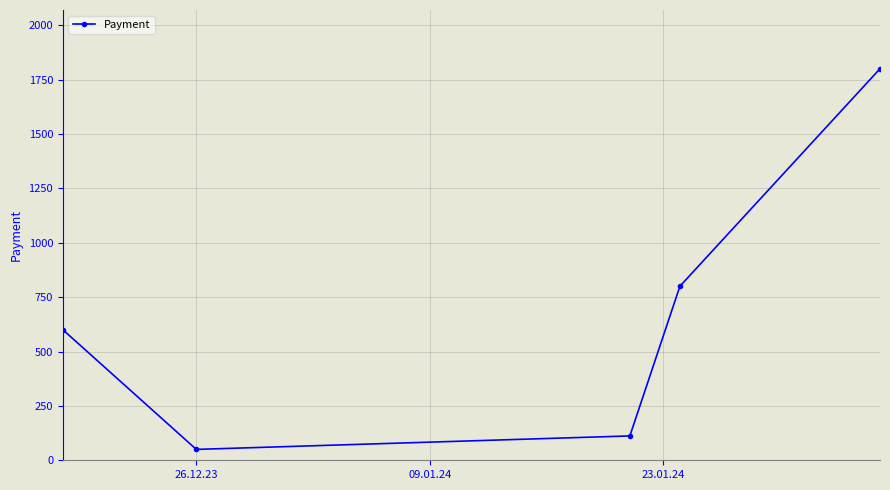

What is the value of the 5th point from the left?

1800